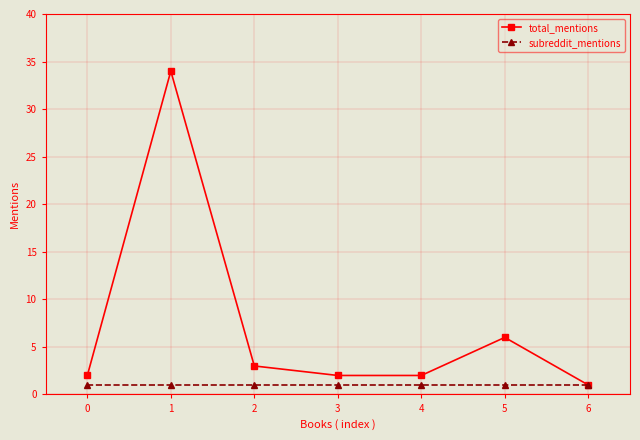

List the series in order of their overall mean, highest first.

total_mentions, subreddit_mentions